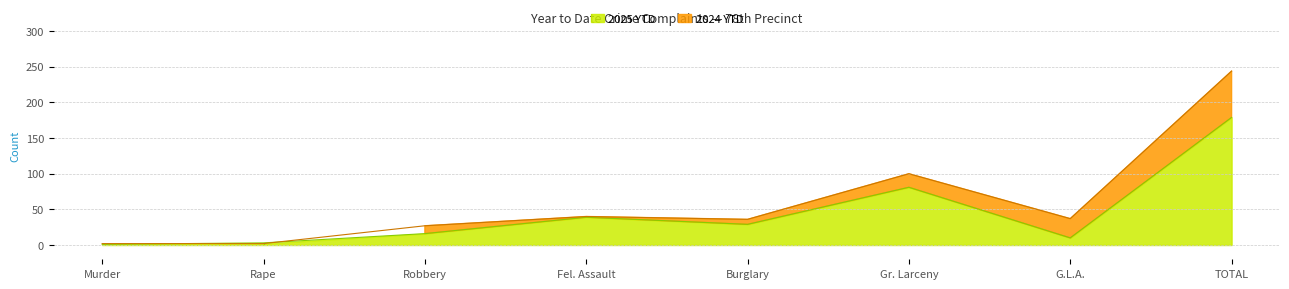

How many series are shown in this chart?

2